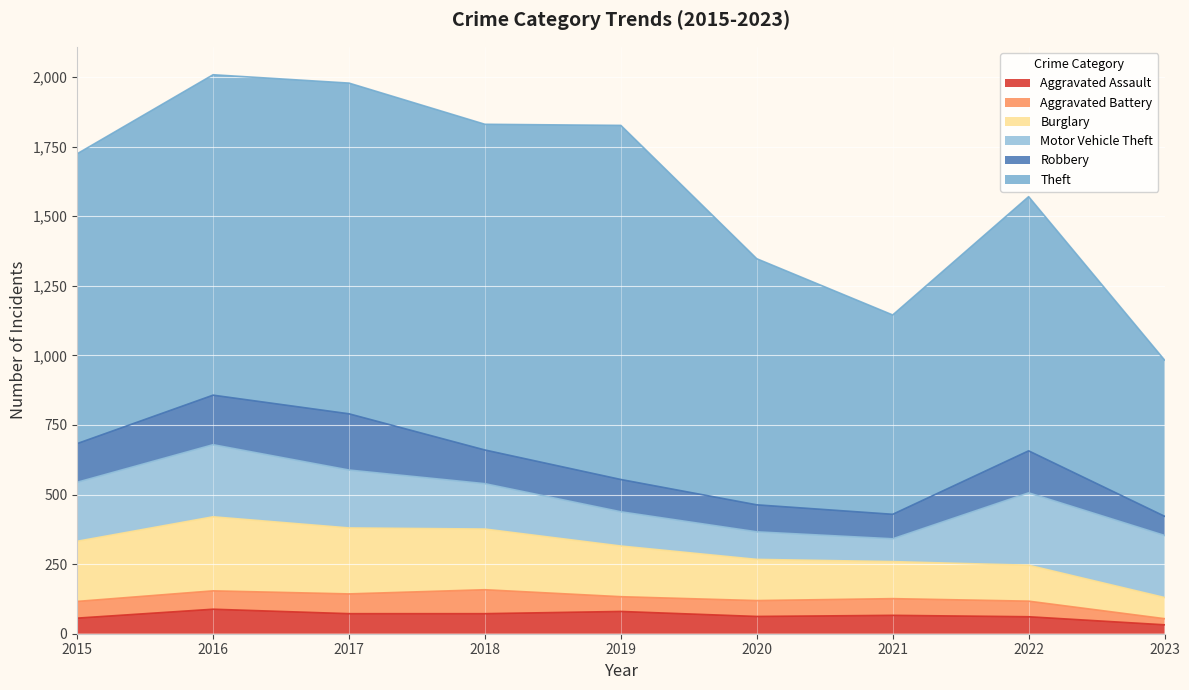

List the series in order of their peak value, lowest first.

Aggravated Battery, Aggravated Assault, Robbery, Motor Vehicle Theft, Burglary, Theft